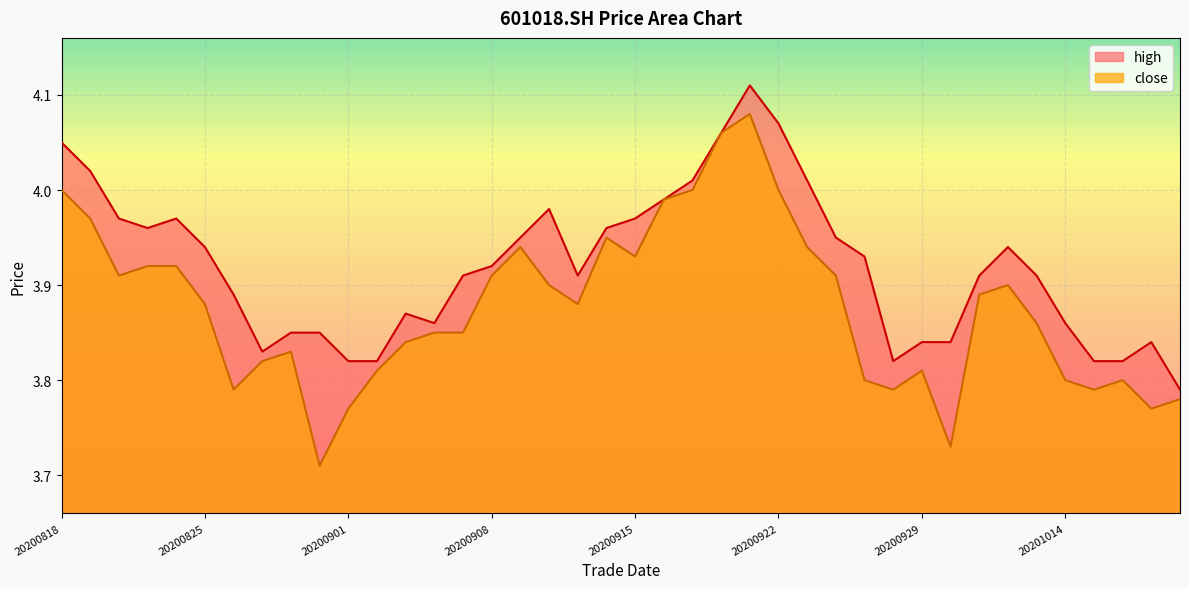

True or false: high and close cross at least once.

False